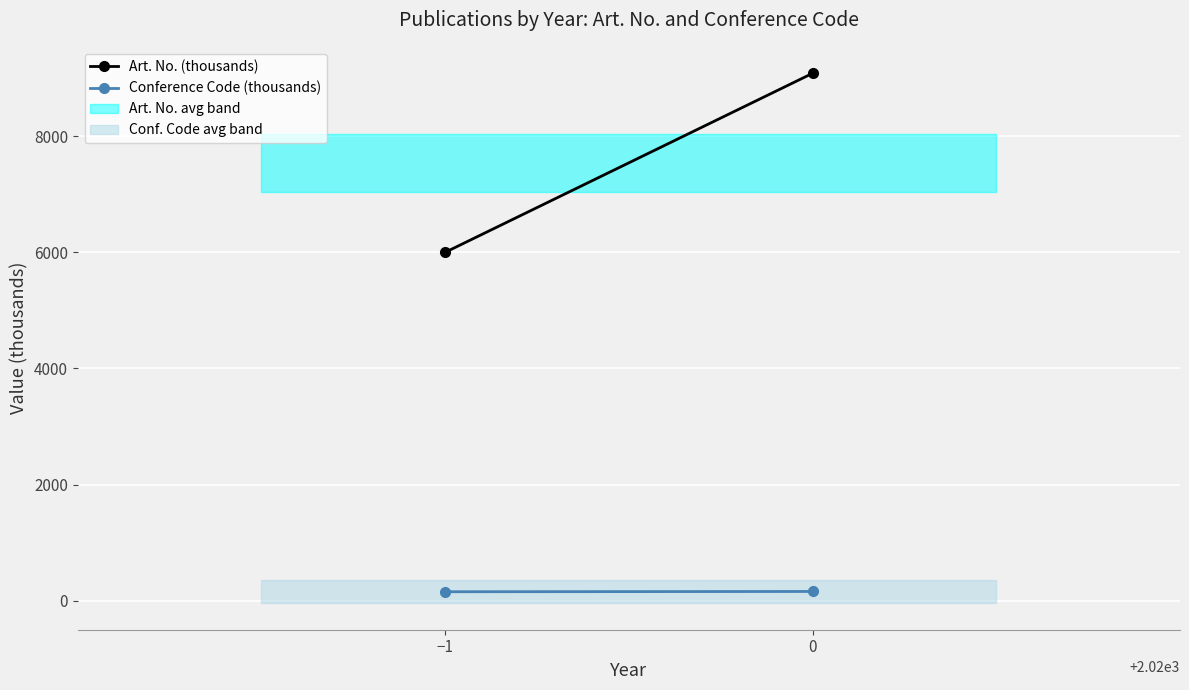

What is the minimum value for Art. No. (thousands)?

5997.2